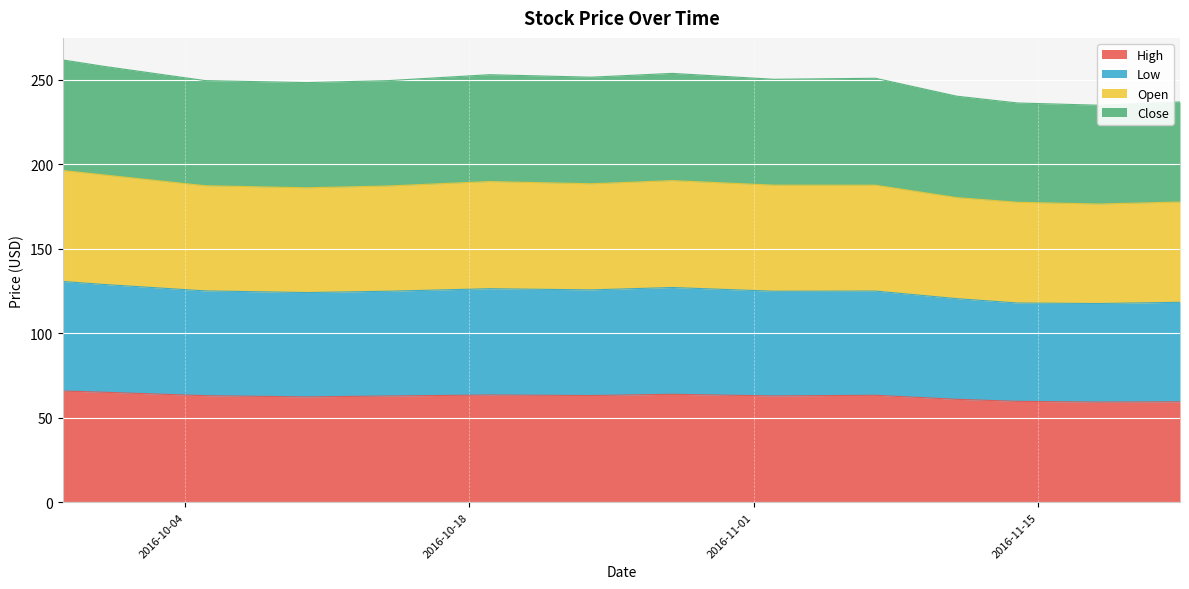

Does the chart display data point markers on the line(s)?

No